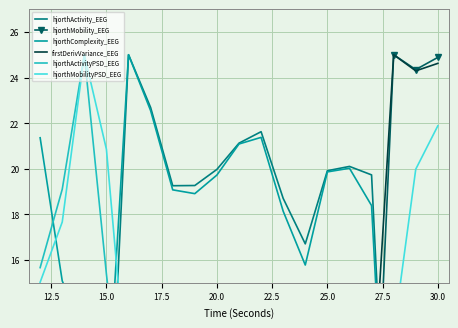

How many data points in firstDerivVariance_EEG are above 7?

14